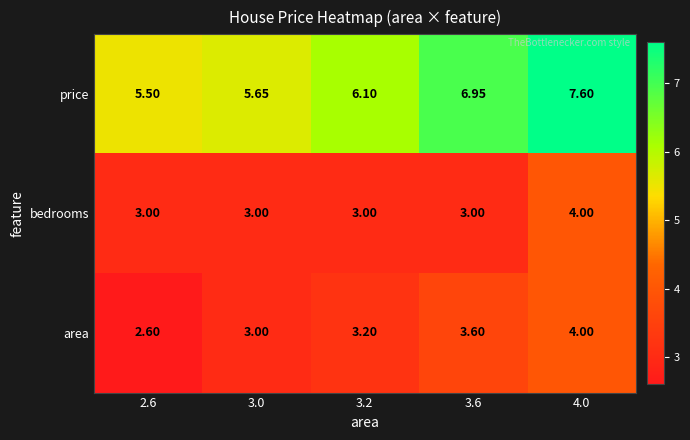

At 2.6, list the series in order from smallest to largest.

area, bedrooms, price